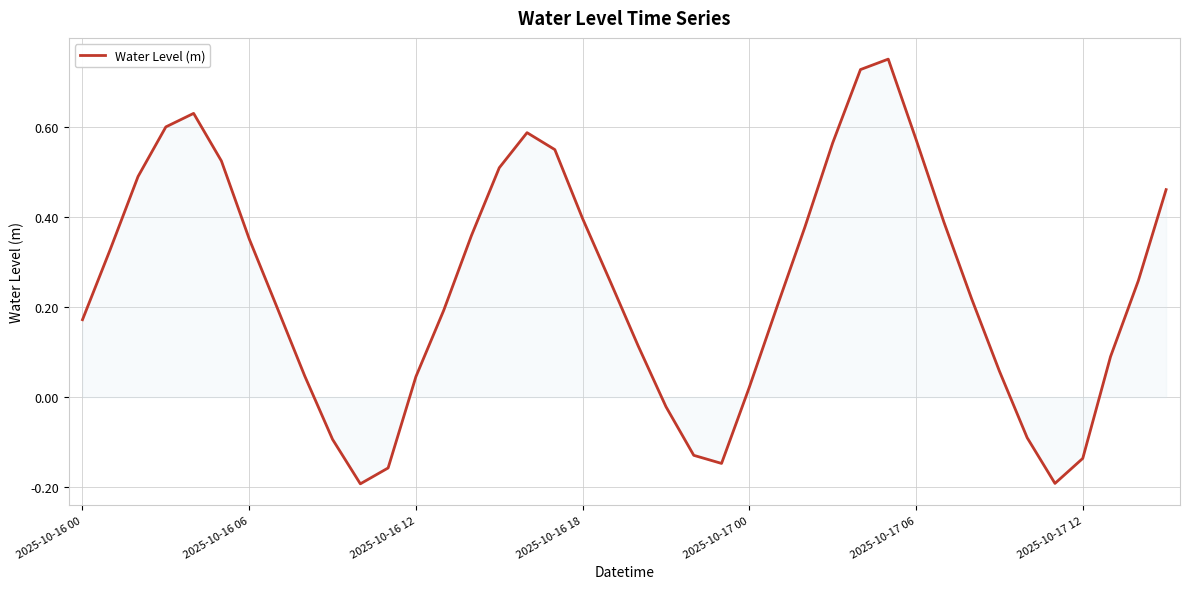

What is the difference between the maximum and minimum values?

0.9